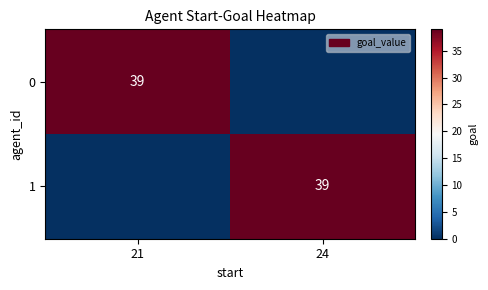

The value of 0 at 21 is 39. True or false?

True